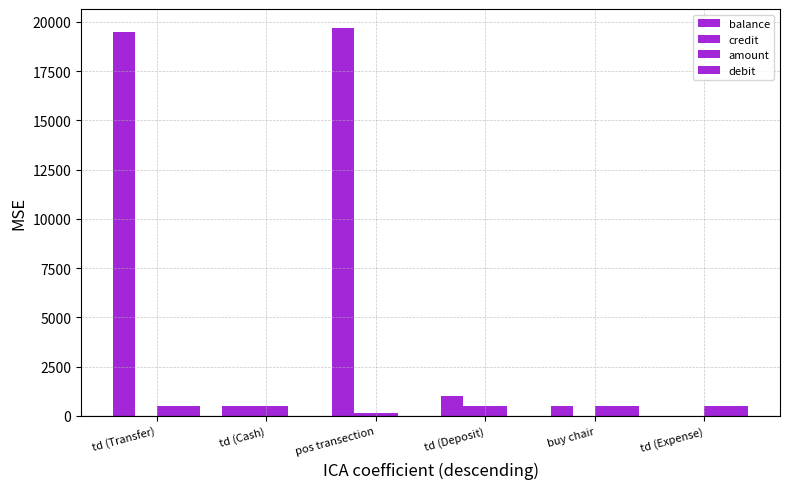

Does the chart contain stacked bars?

No